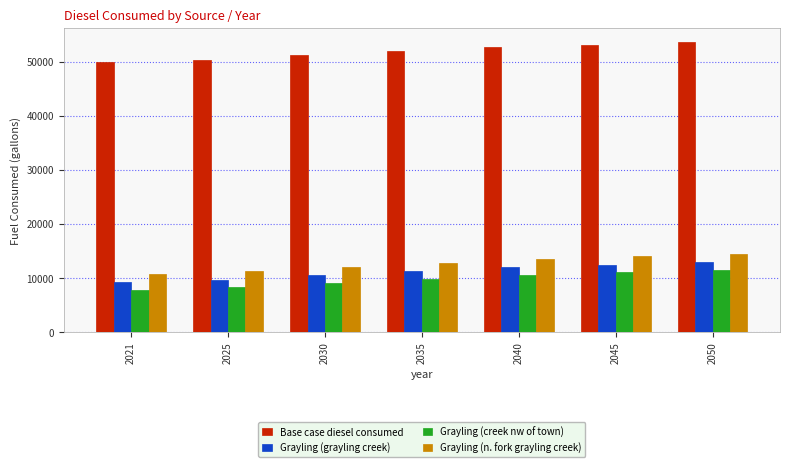

What is the sum of all Base case diesel consumed values?

362593.5